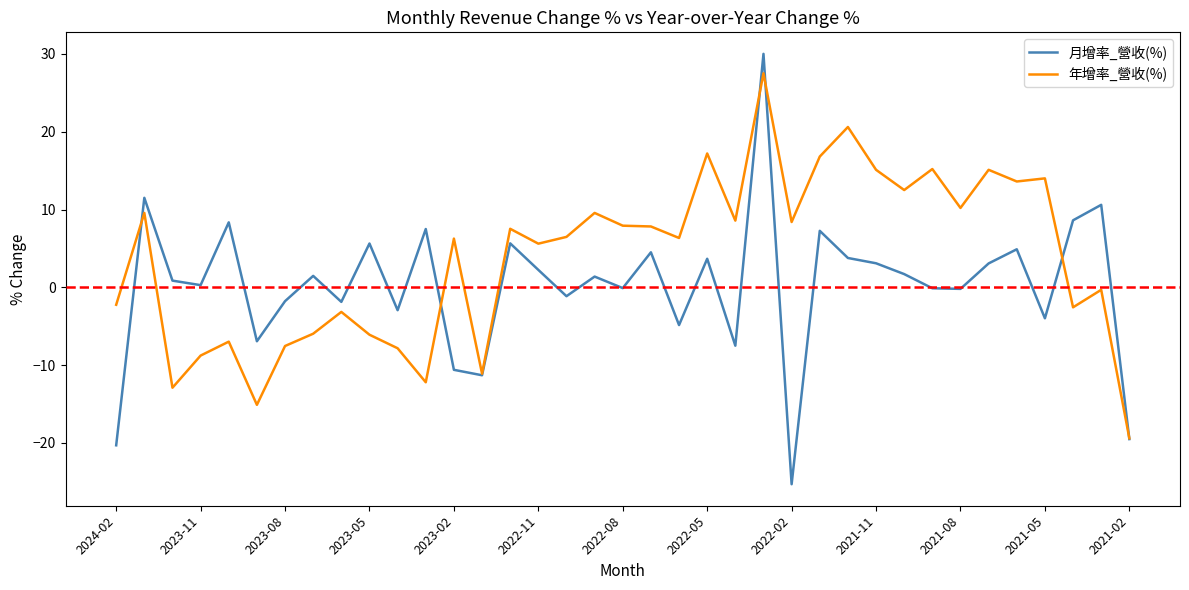

What are all the series names shown in the legend?

月增率_營收(%), 年增率_營收(%)